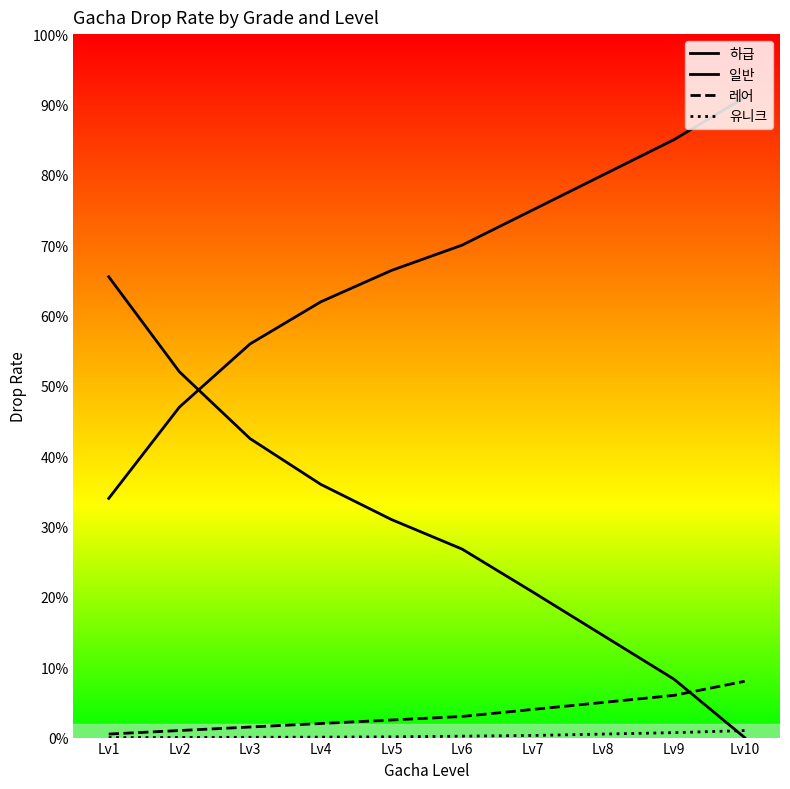

At which label is 레어 closest to 0?

Lv1